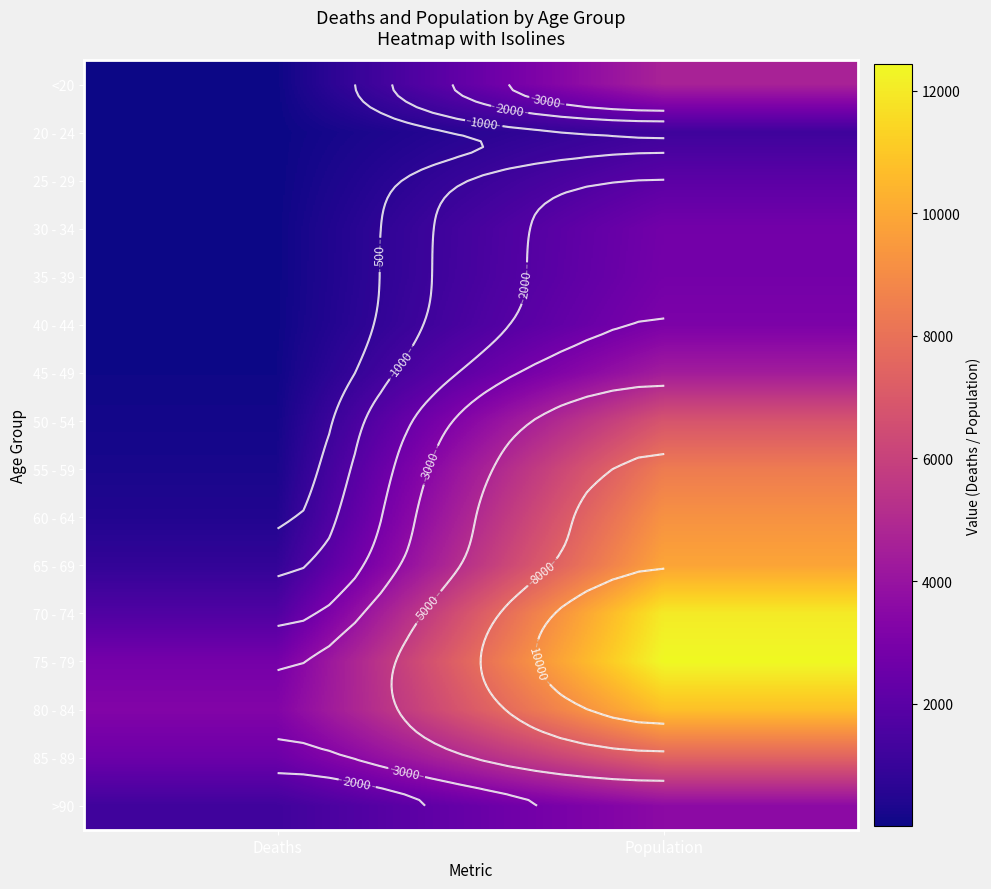

Which series has the largest total across all categories?

75 - 79